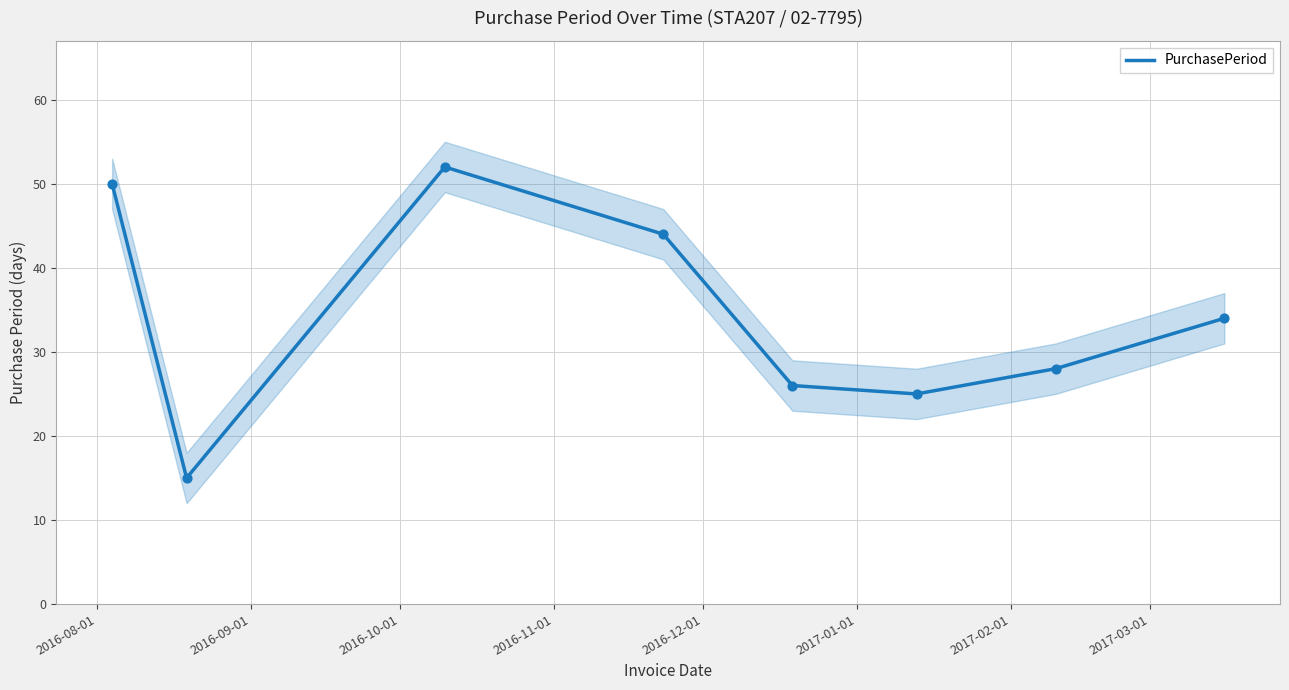

What is the change in value from 2016-12-01 to 2017-02-01?

+2